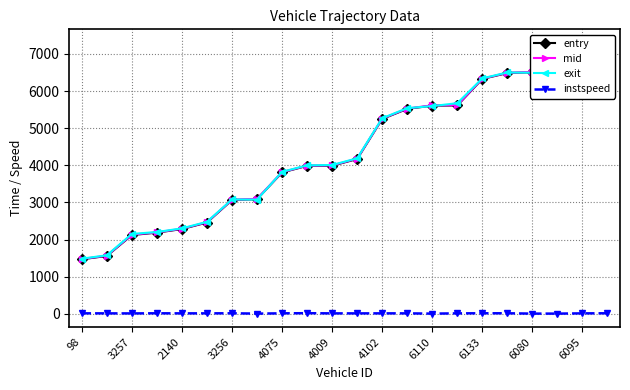

Is it true that instspeed equals 12.7 at 4075?

True